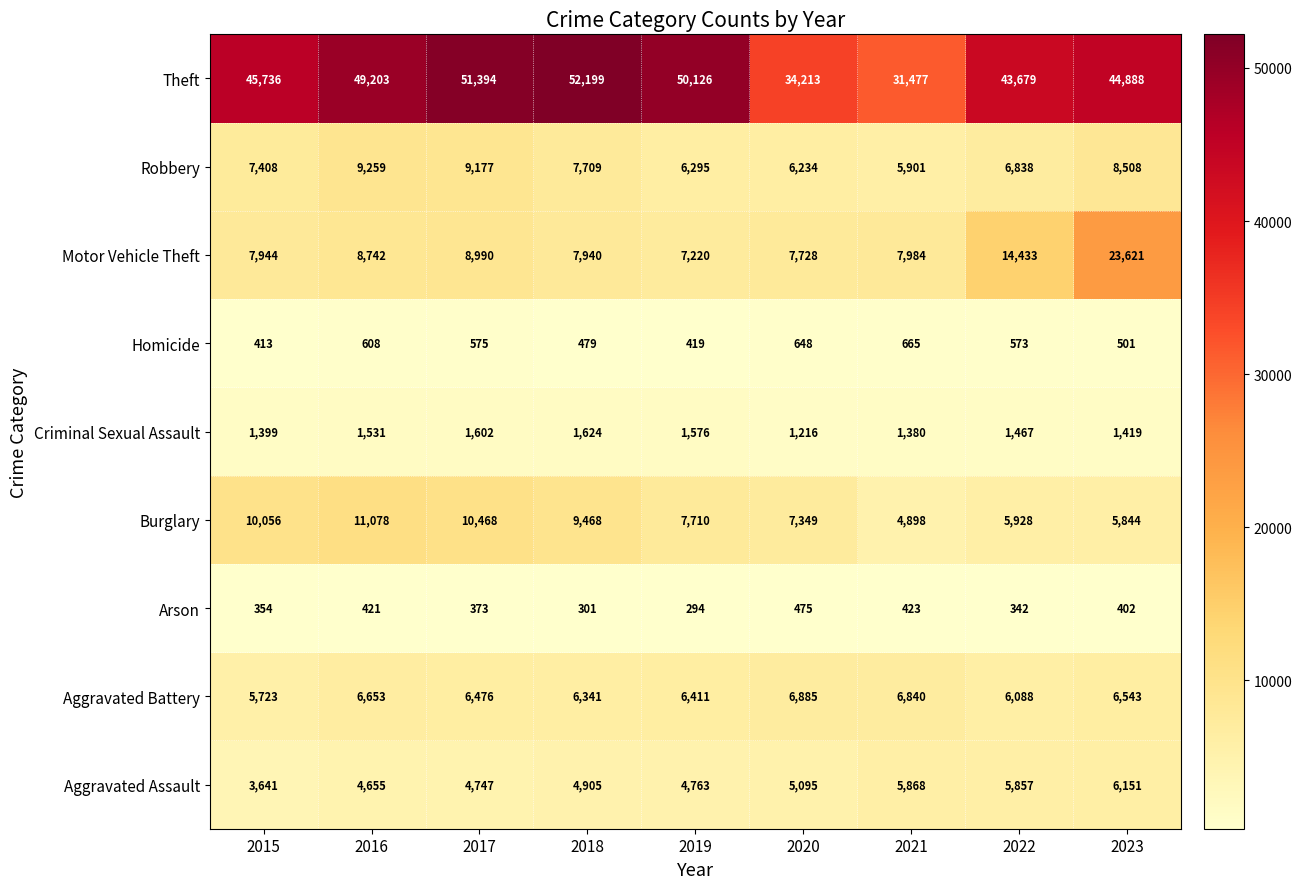

Is it true that Aggravated Battery equals 11940 at 2016?

False